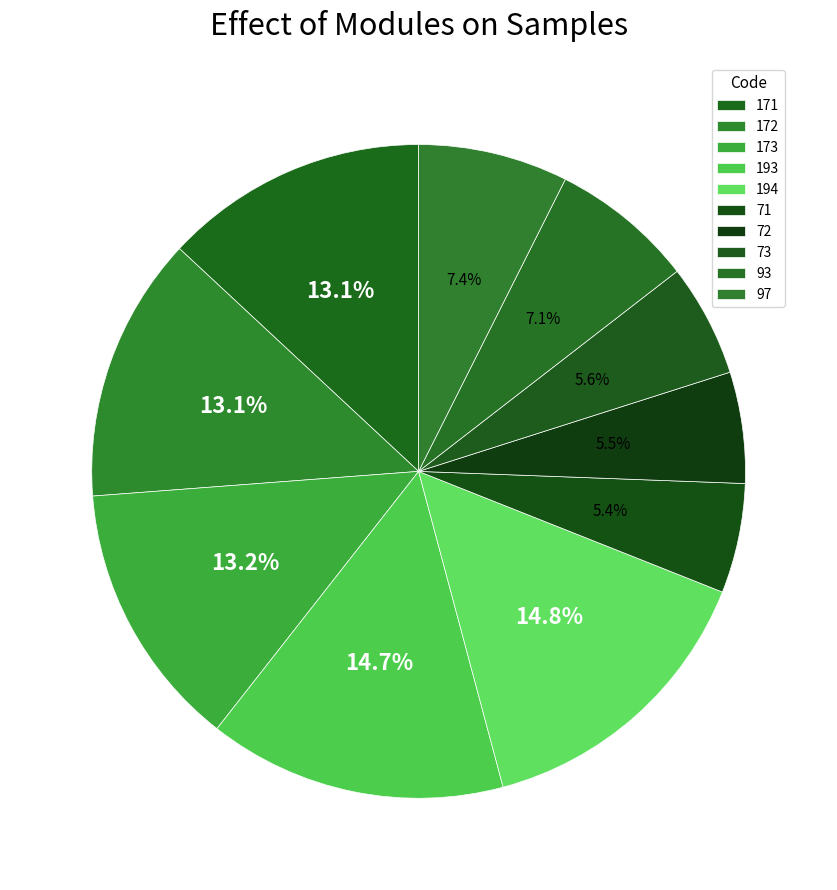

Rank the categories by value from highest to lowest.

194, 193, 173, 172, 171, 97, 93, 73, 72, 71